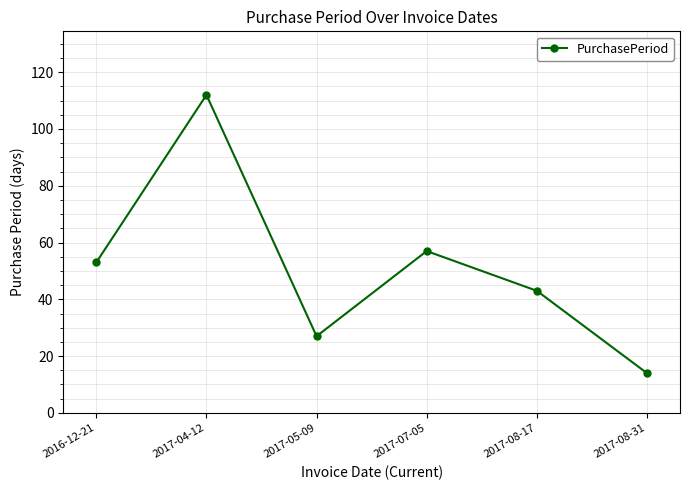

Count the number of data series in this chart.

1